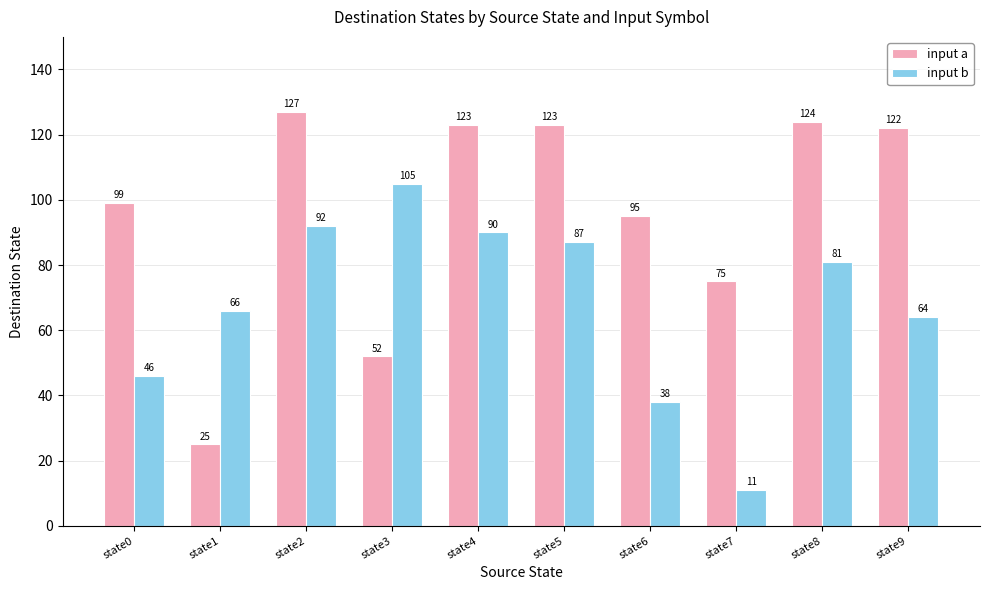

What is the sum of the input a values at state2 and state0?

226